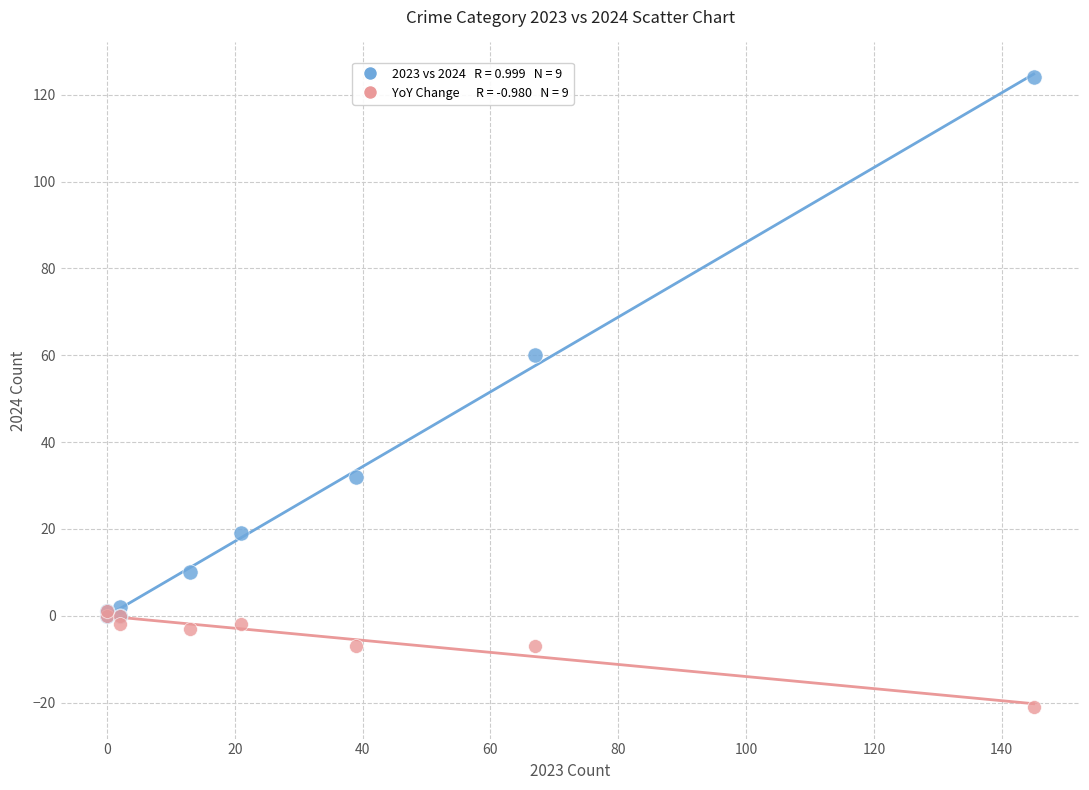

Across all series, what Y value is closest to 51?

60